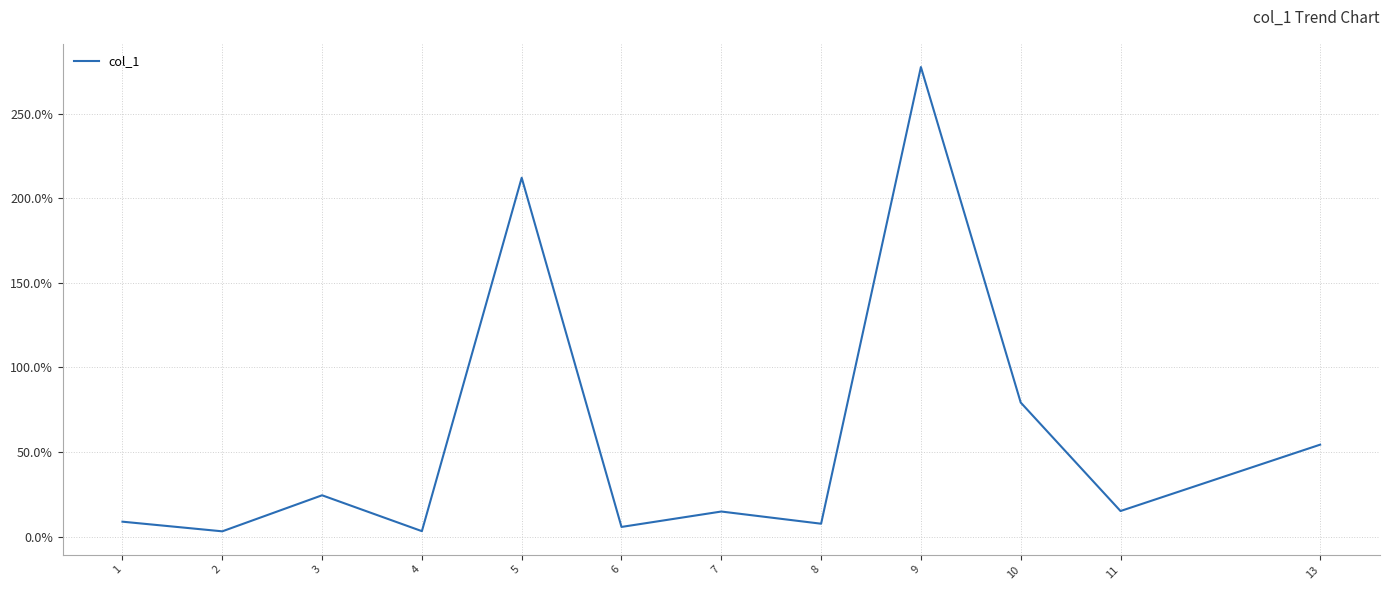

What is the difference between the second highest and minimum values?

208.9